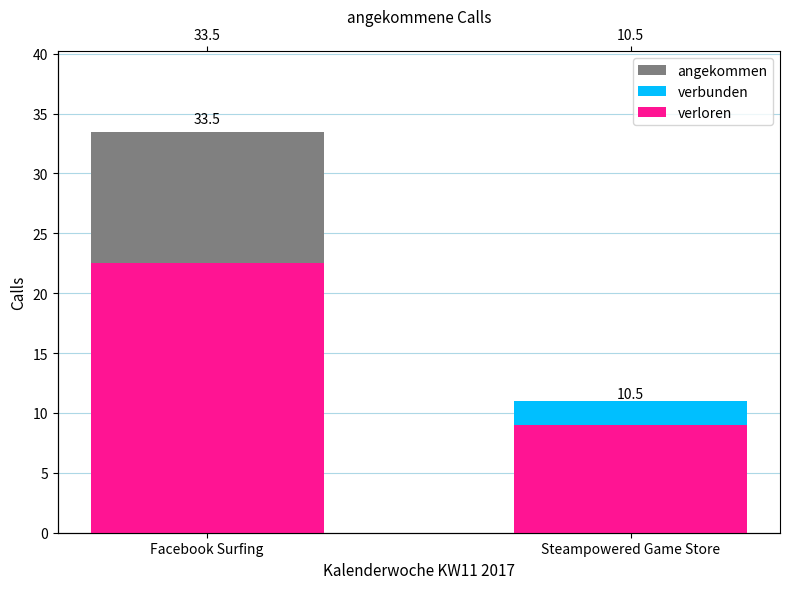

Reading left to right, transcribe all the data shown in this chart.

angekommen: Facebook Surfing=33.5	Steampowered Game Store=10.5
verbunden: Facebook Surfing=20.5	Steampowered Game Store=11.0
verloren: Facebook Surfing=22.5	Steampowered Game Store=9.0